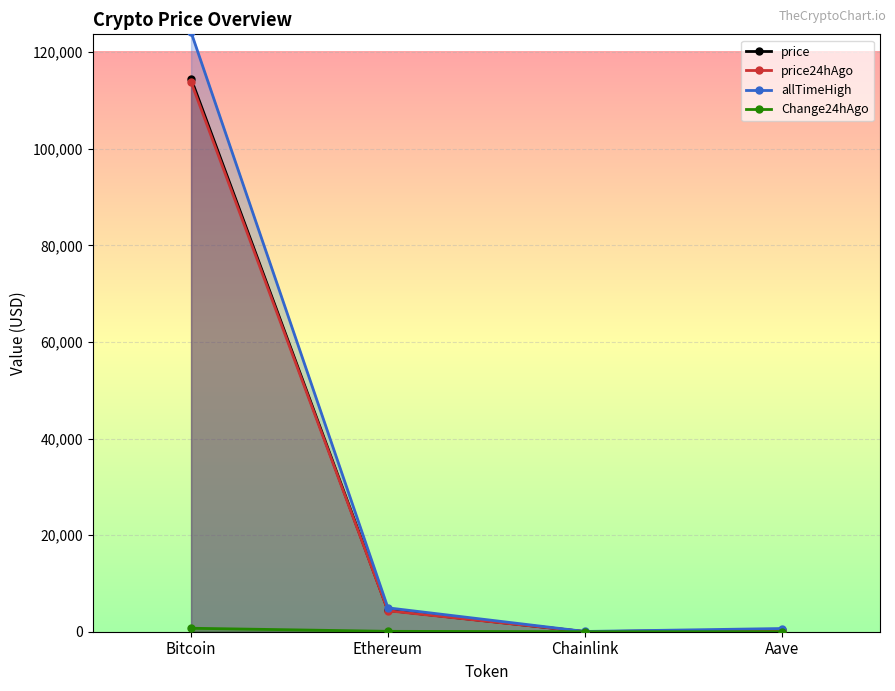

How many interior local valleys does the allTimeHigh series have?

1